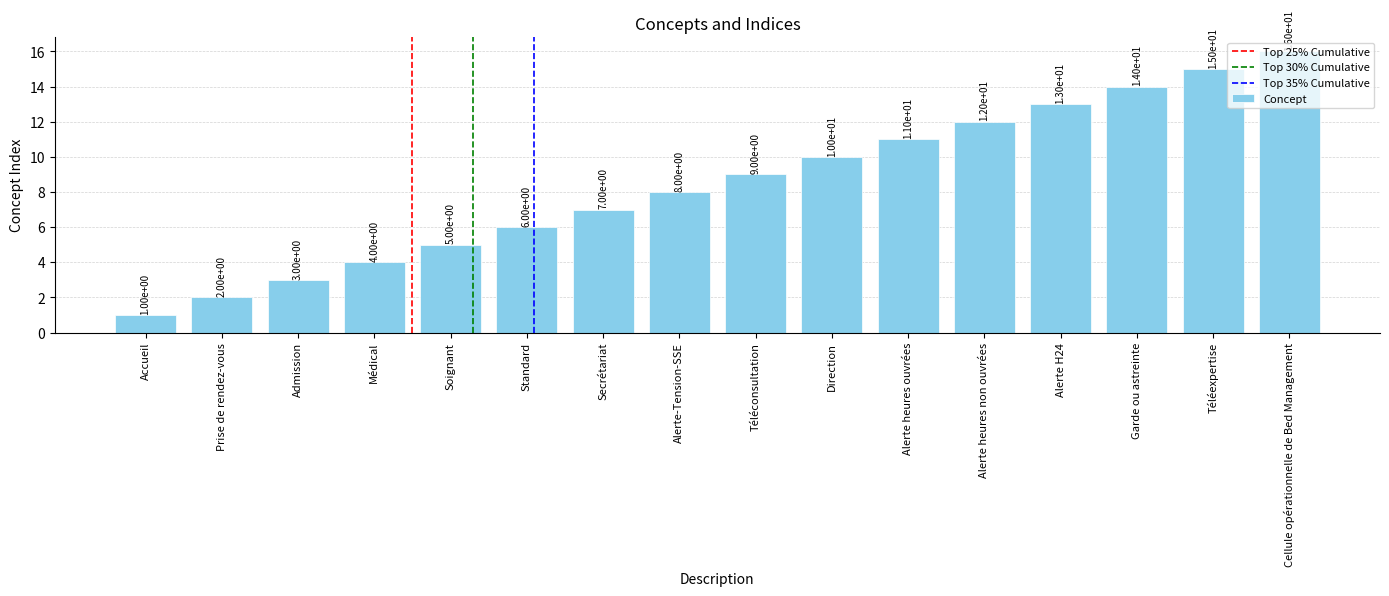

Which label corresponds to the smallest value in the chart?

Accueil